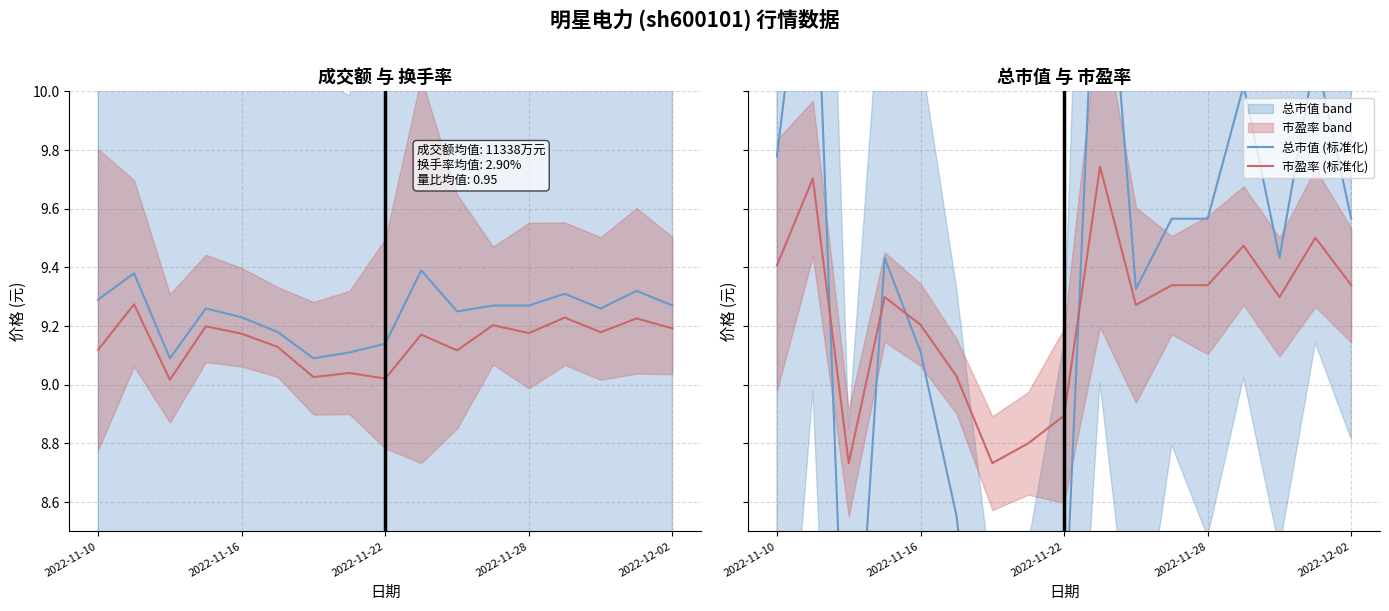

True or false: 价格 (换手率) has more than 0 points higher than both neighbors.

True